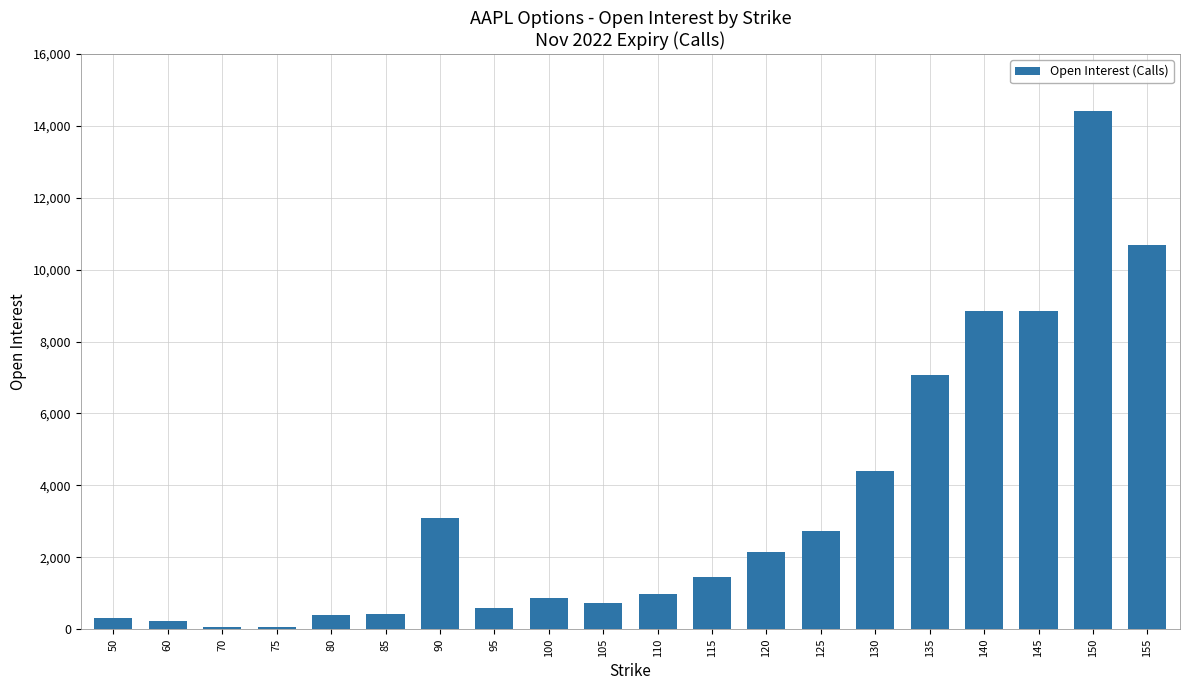

Is it true that the value at 130 is 4389?

True